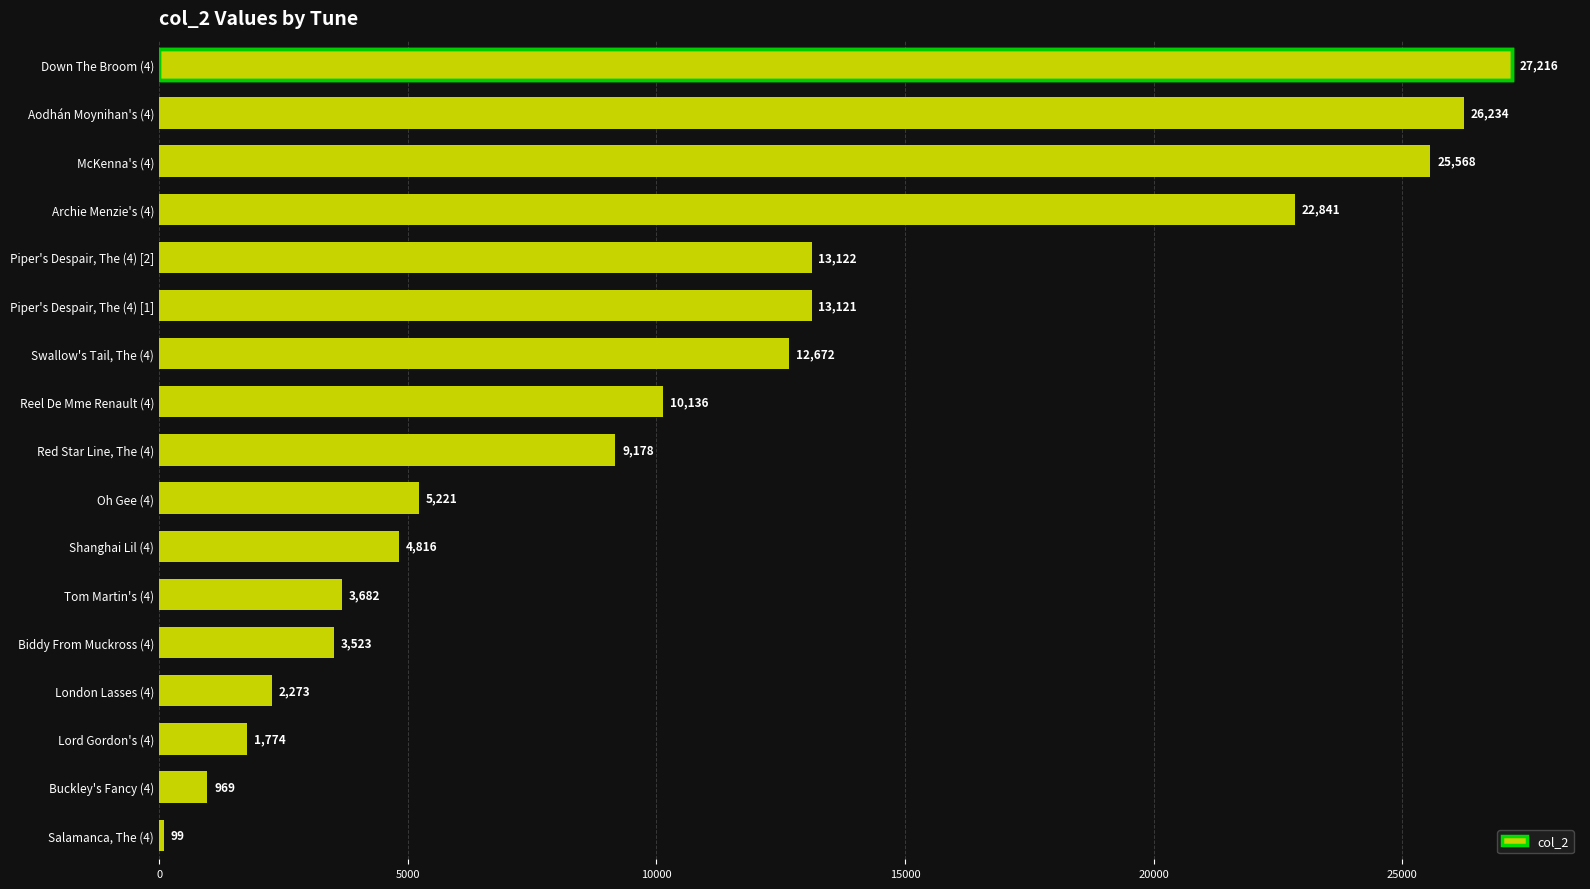

Approximately how many times larger is the value at Reel De Mme Renault (4) compared to Buckley's Fancy (4)?

10.5